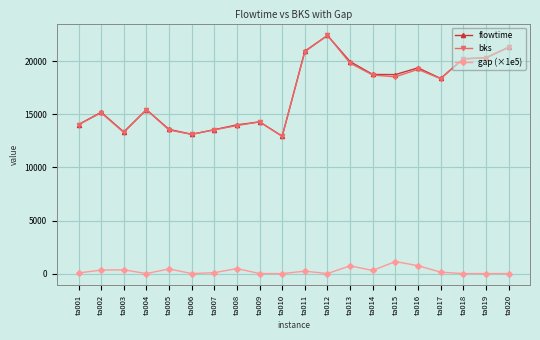

What is the difference between the gap (×1e5) values at ta019 and ta017?

130.7